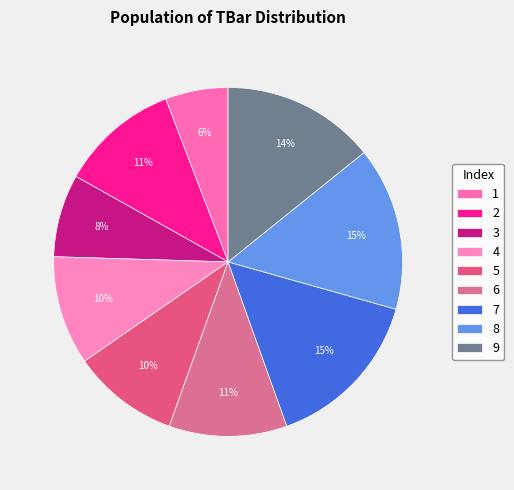

To the nearest percent, what percentage of the pie is 1?

6%